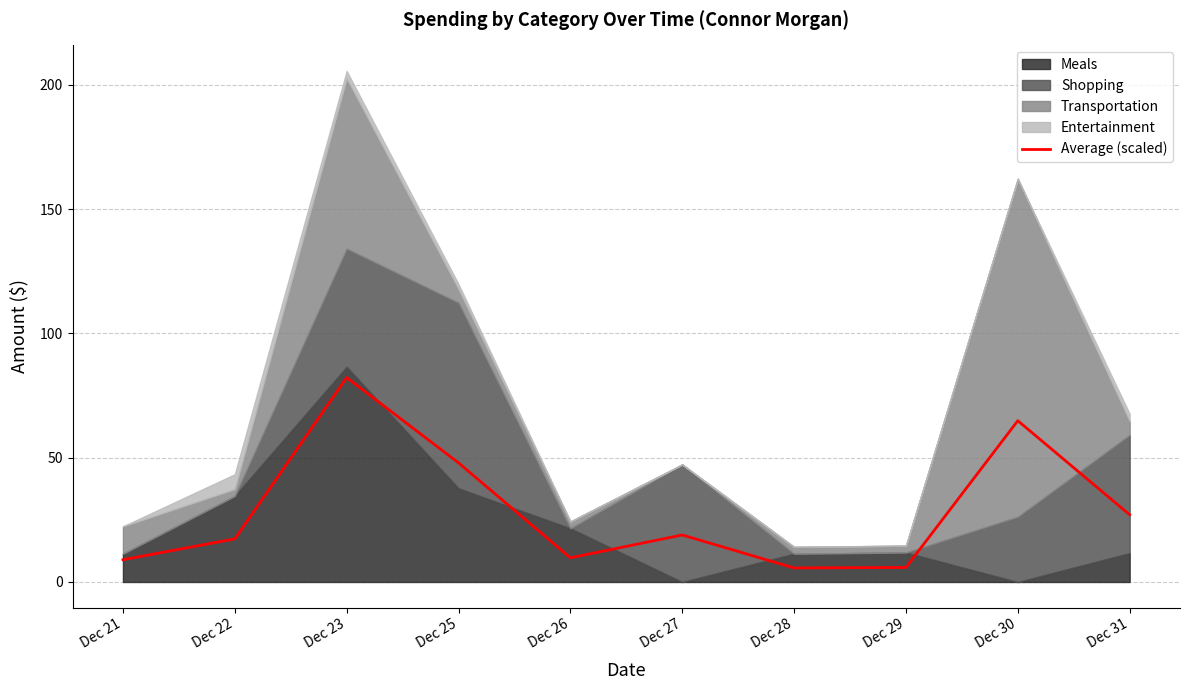

True or false: there are more than 0 points higher than both neighbors.

True